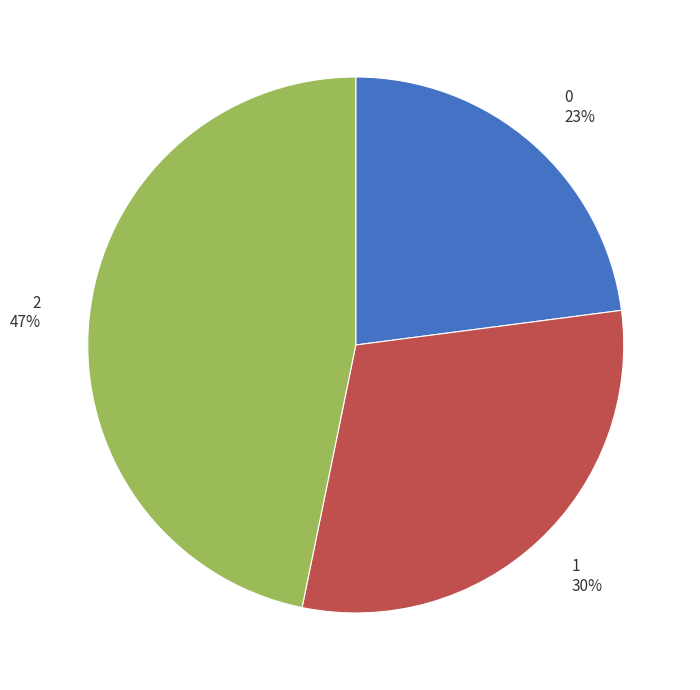

Does 2 account for over 50% of the chart?

No